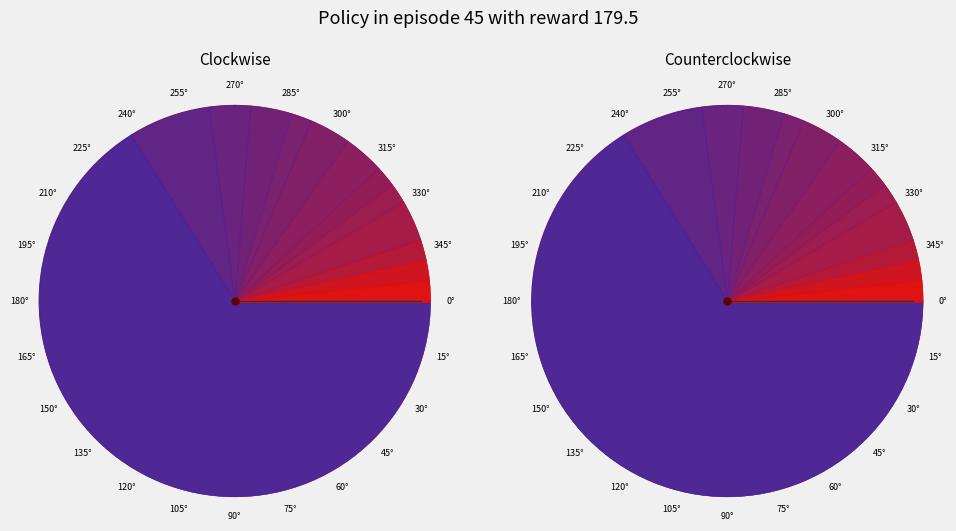

What percentage is the 6 slice, to the nearest percent?

5%